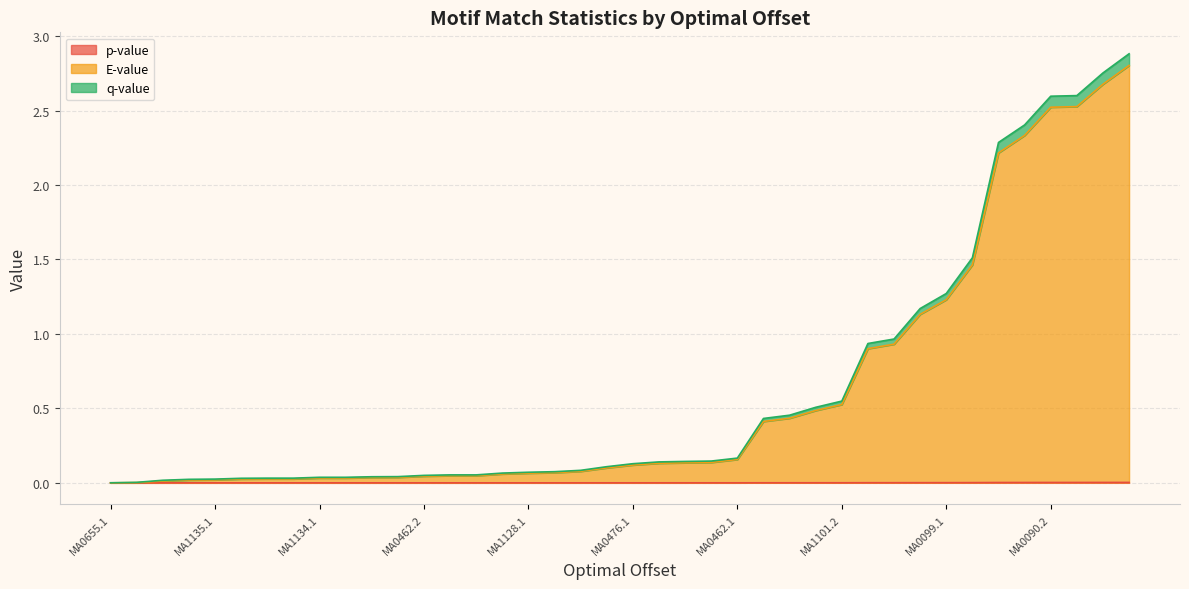

Which series has the widest spread of values?

q-value